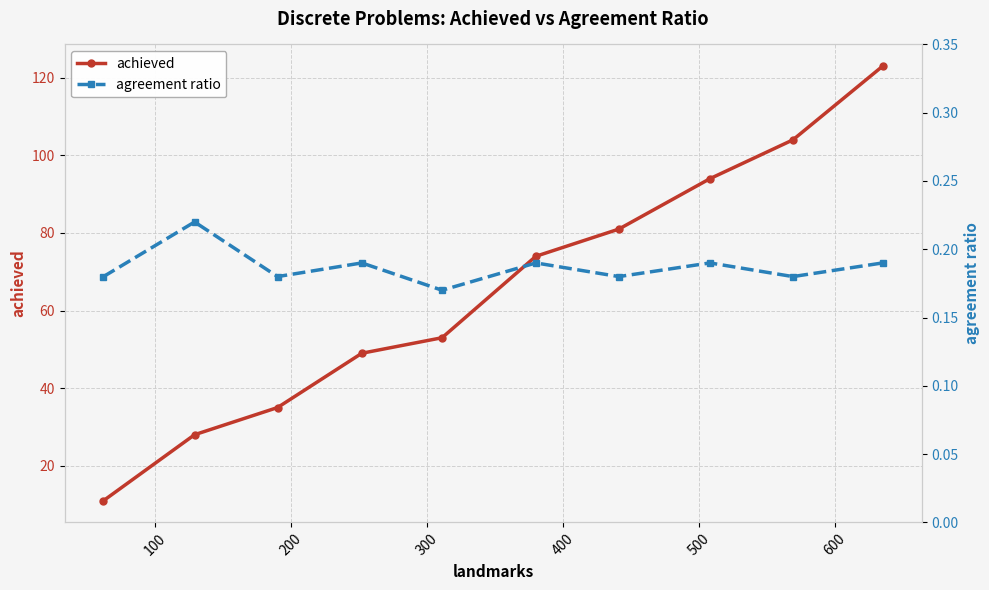

True or false: achieved has more than 1 interior local peaks.

False